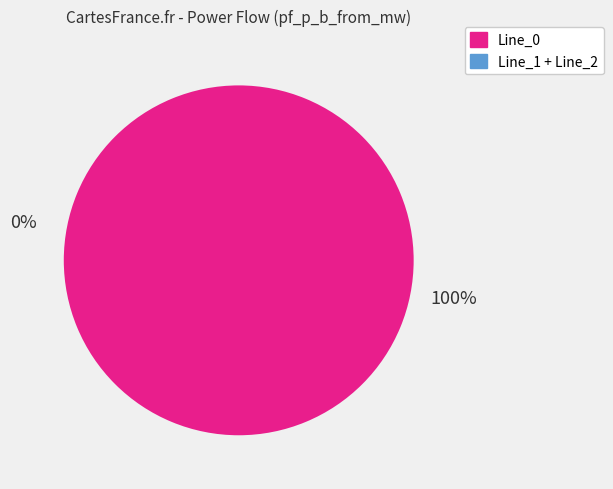

What is the largest slice in the pie chart?

Line_0